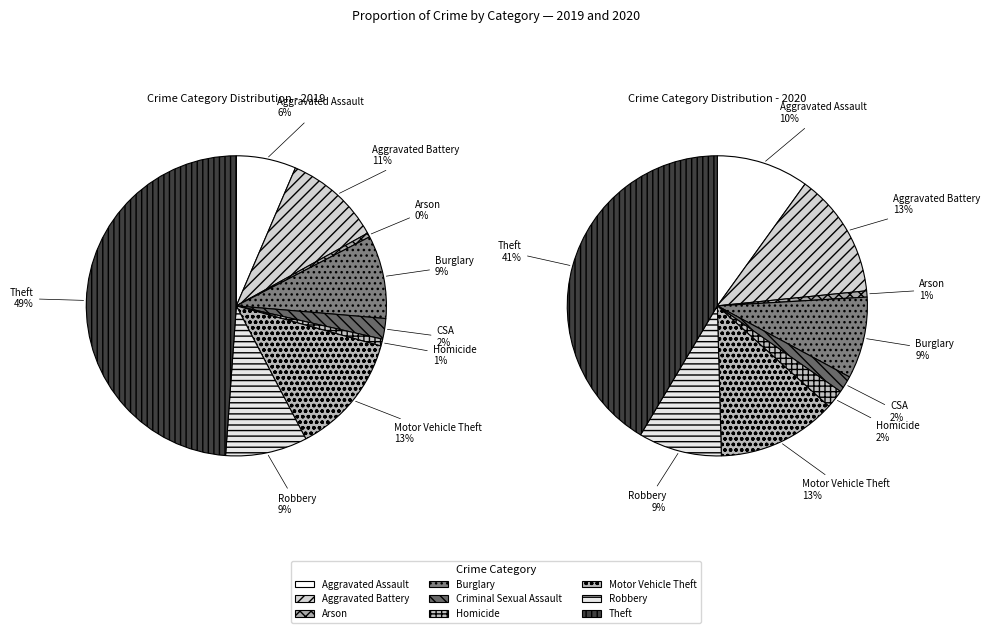

Which series has the largest range (max minus min)?

values_2019